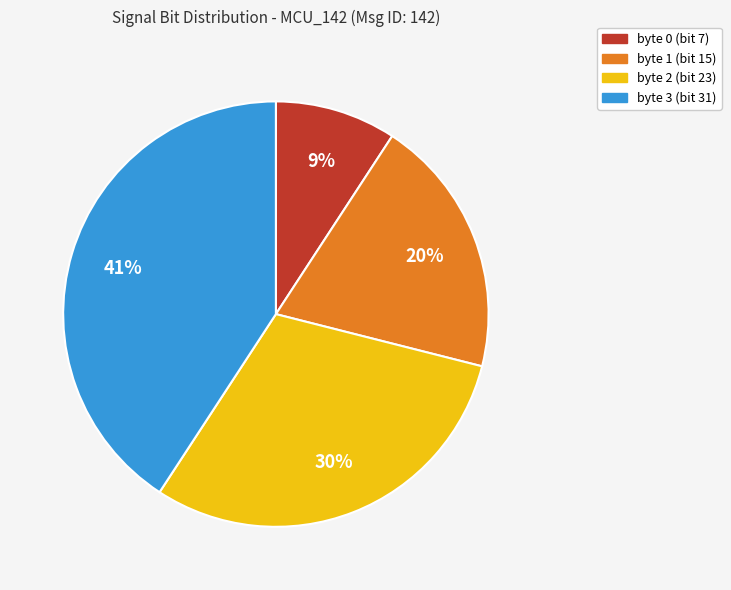

Between byte 2 (bit 23) and byte 1 (bit 15), which is larger?

byte 2 (bit 23)